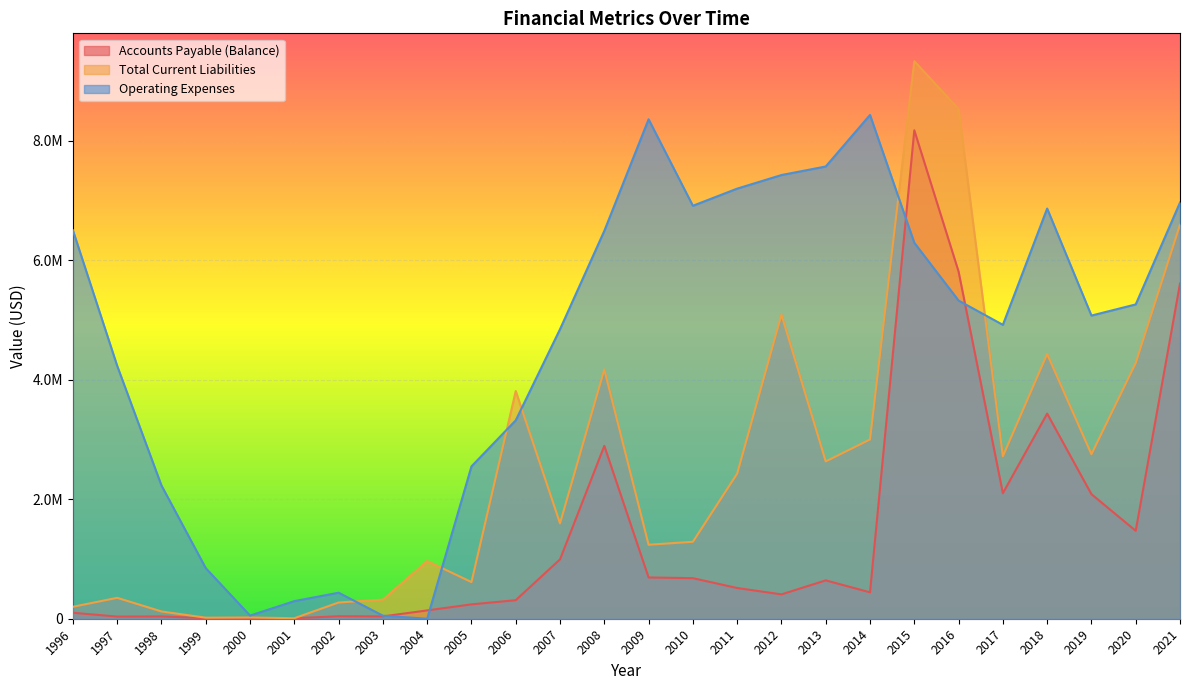

Reading left to right, list all the values displayed in this chart.

Accounts Payable (Balance): 100000	36117	38733	9688	13026	8867	41591	39090	139188	240389	310272	993894	2892459	690639	678609	514177	407570	642018	441722	8173878	5809107	2101055	3432568	2084140	1471679	5609367
Total Current Liabilities: 200000	349930	121738	17641	20979	8867	271591	320075	965496	613326	3809758	1596558	4171048	1237904	1287699	2428404	5088917	2632750	2999726	9329257	8528908	2718894	4430214	2752694	4278859	6594160
Operating Expenses: 6500000	4231268	2229350	846422	52413	294706	435509	50954	0	2549290	3320114	4845176	6490703	8357528	6910353	7197138	7424529	7567621	8429917	6291649	5323939	4917637	6864071	5072931	5259659	6964714